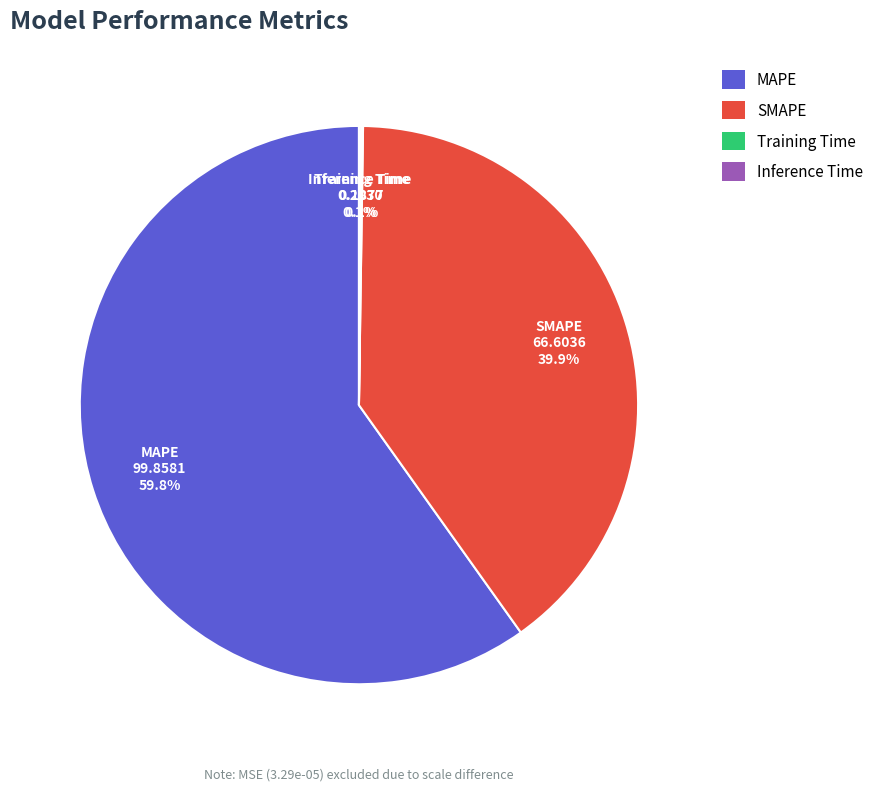

Does MAPE represent more than half of the total?

Yes